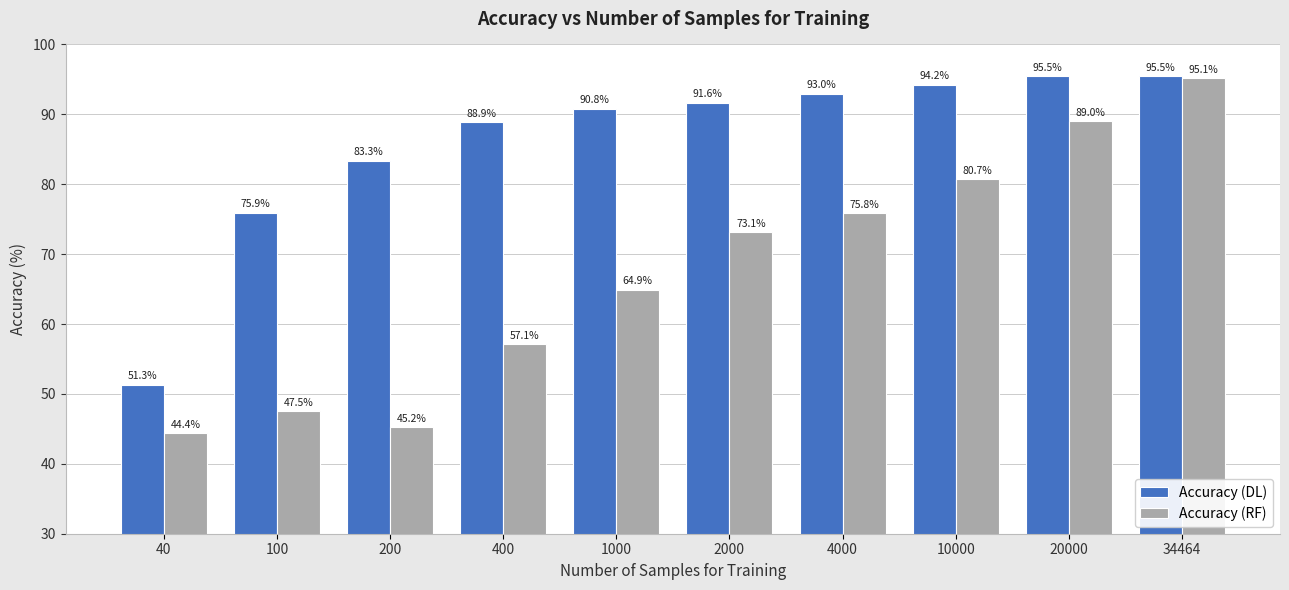

Which series changed the most between 40 and 200?

Accuracy (DL)